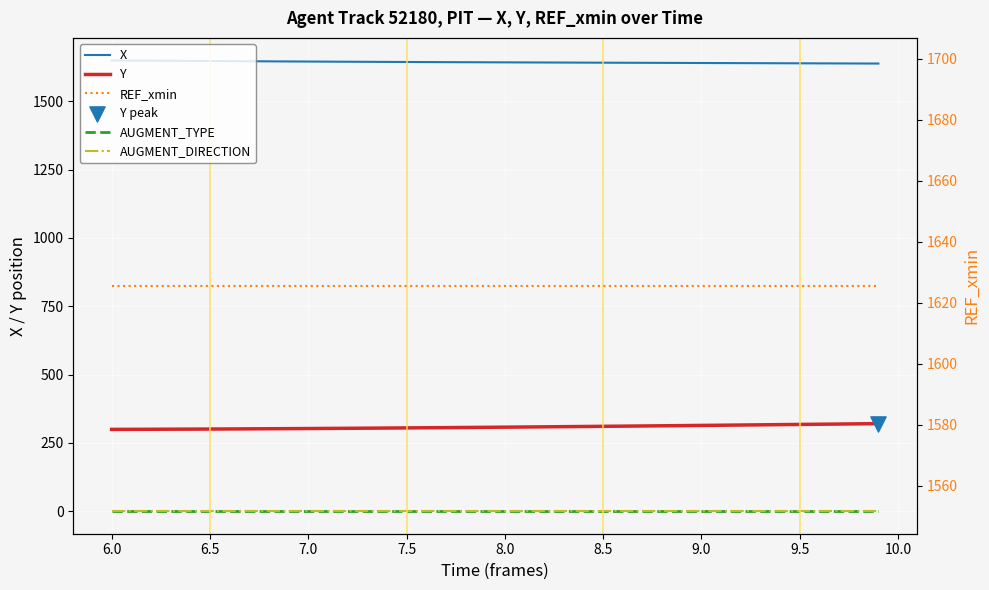

Which series reaches the minimum Y coordinate?

AUGMENT_DIRECTION